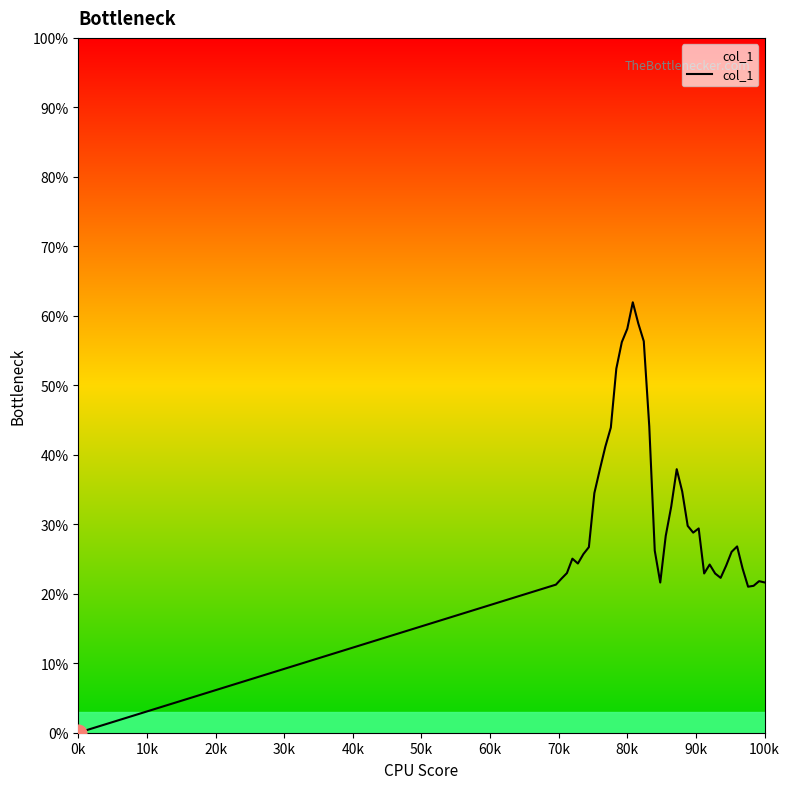

Does the chart have visible grid lines?

No